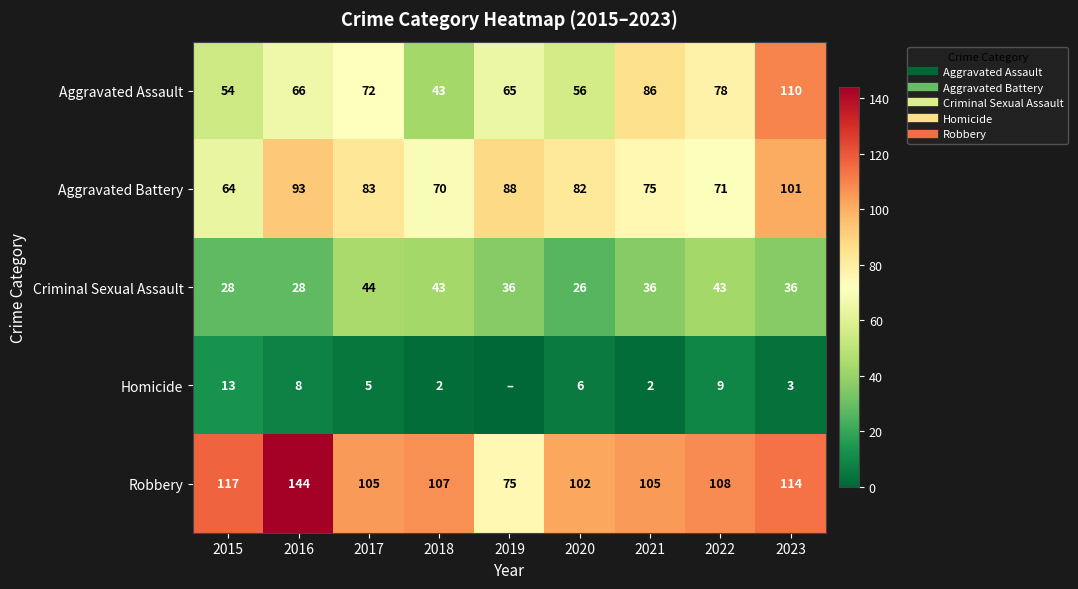

The value of Homicide at 2018 is 1. True or false?

False